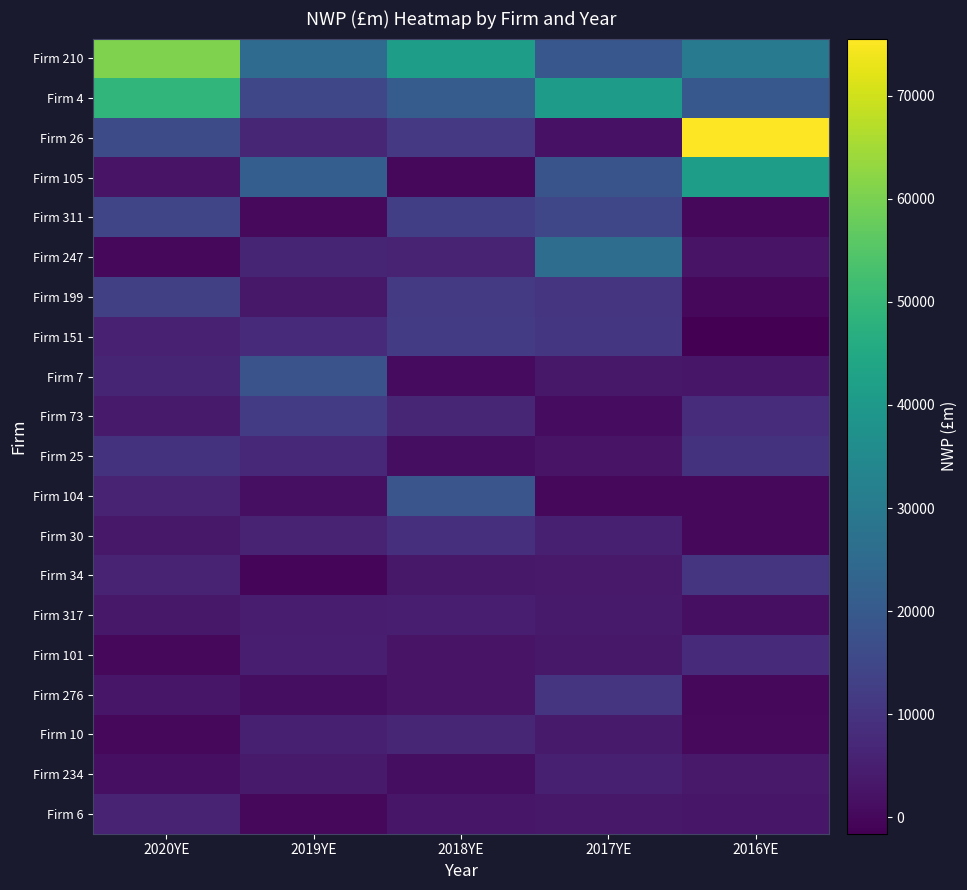

At 2018YE, list the series in order from largest to smallest.

Firm 210, Firm 4, Firm 104, Firm 311, Firm 151, Firm 199, Firm 26, Firm 30, Firm 73, Firm 10, Firm 247, Firm 317, Firm 34, Firm 6, Firm 276, Firm 101, Firm 25, Firm 234, Firm 7, Firm 105